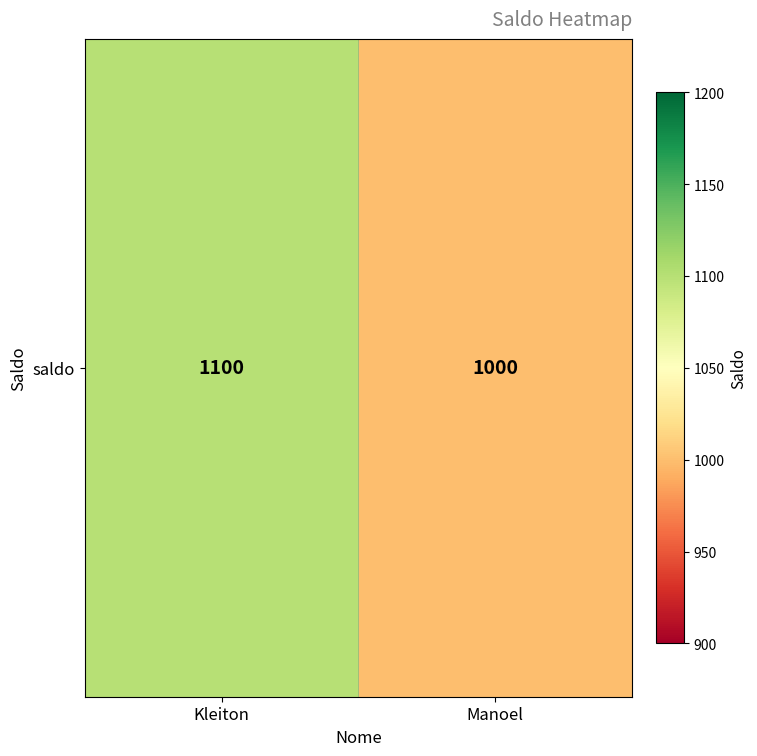

Rank the categories by value from highest to lowest.

Kleiton, Manoel